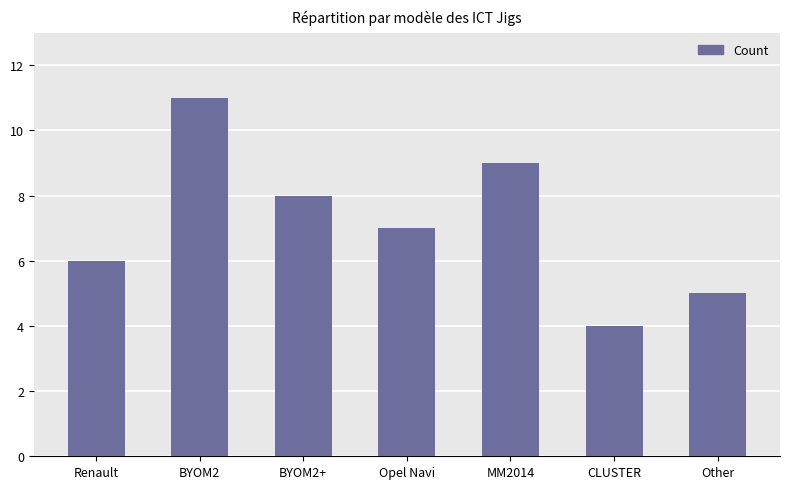

What is the sum of the values at BYOM2+ and Other?

13